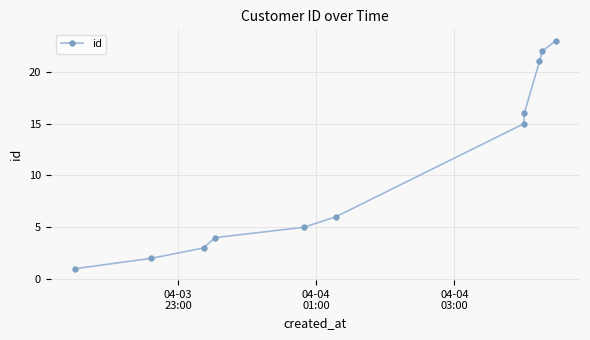

How many categories are shown in the chart?

11